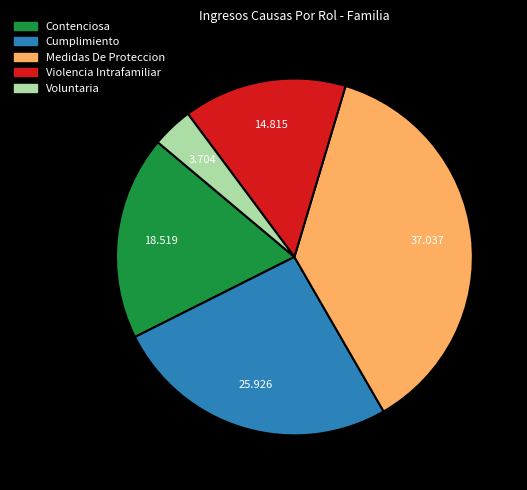

Rank the categories by value from lowest to highest.

Voluntaria, Violencia Intrafamiliar, Contenciosa, Cumplimiento, Medidas De Proteccion